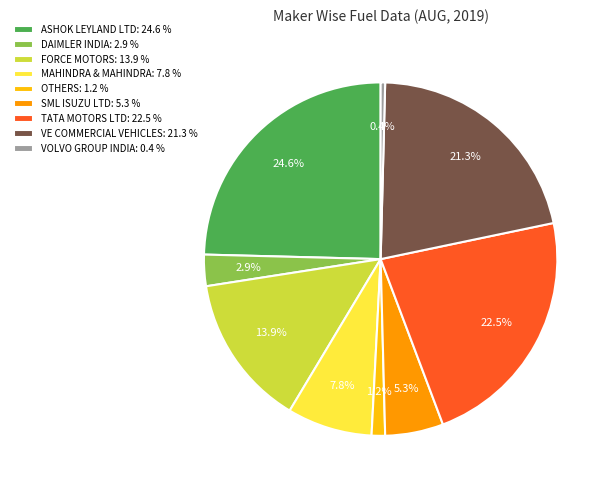

Is it true that DAIMLER INDIA is 3% of the pie?

True